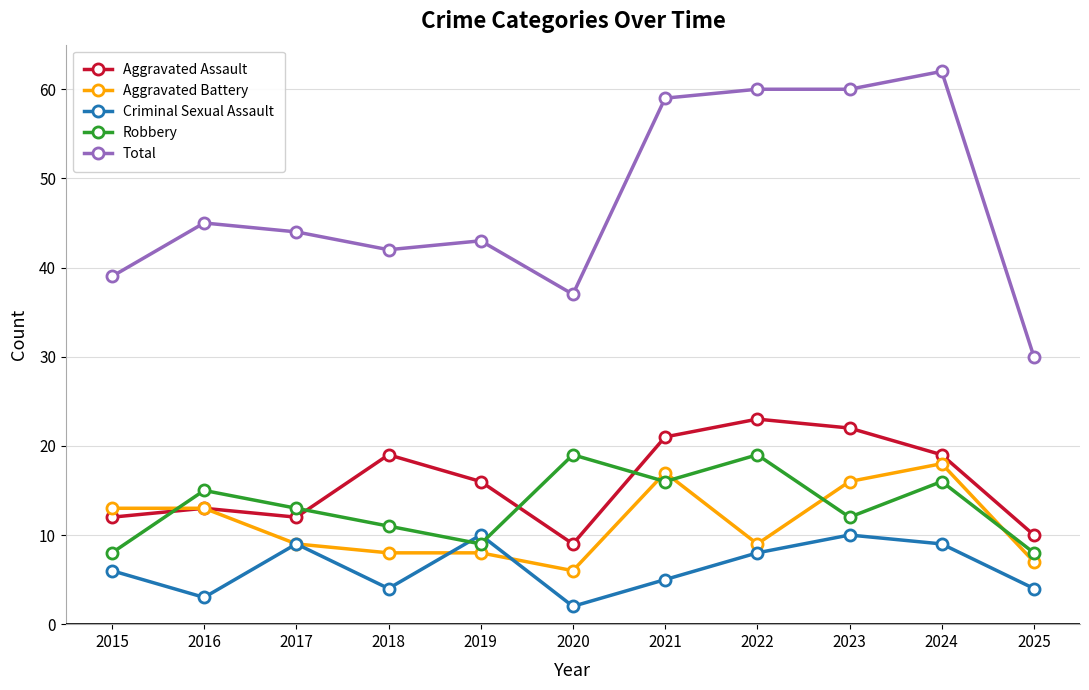

The Aggravated Battery series shows 8 at 2019. True or false?

True